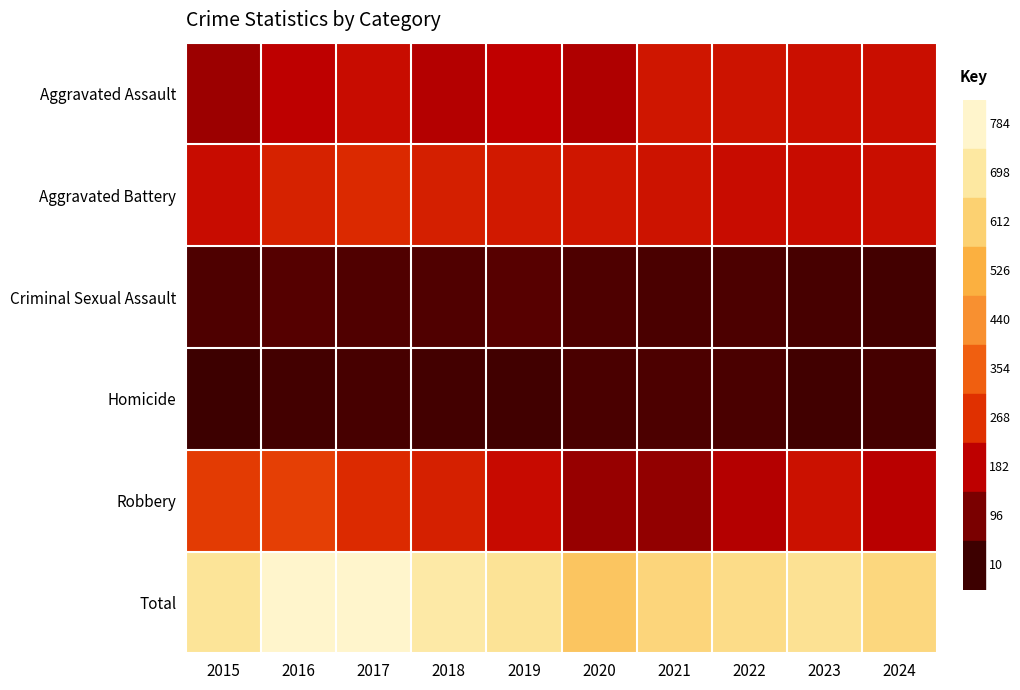

What is the minimum value shown in the chart?

10